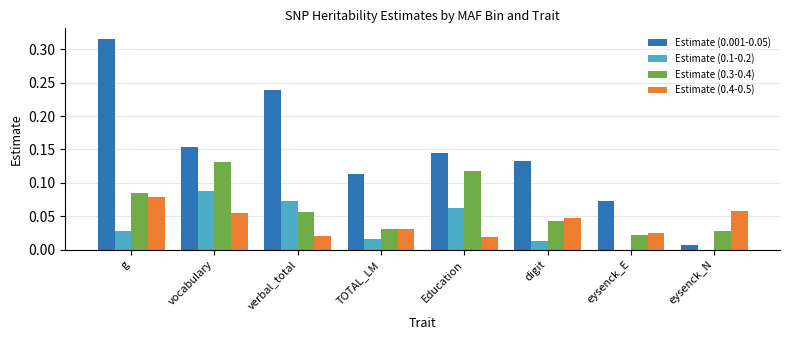

The Estimate (0.4-0.5) series shows 0.0 at eysenck_E. True or false?

True